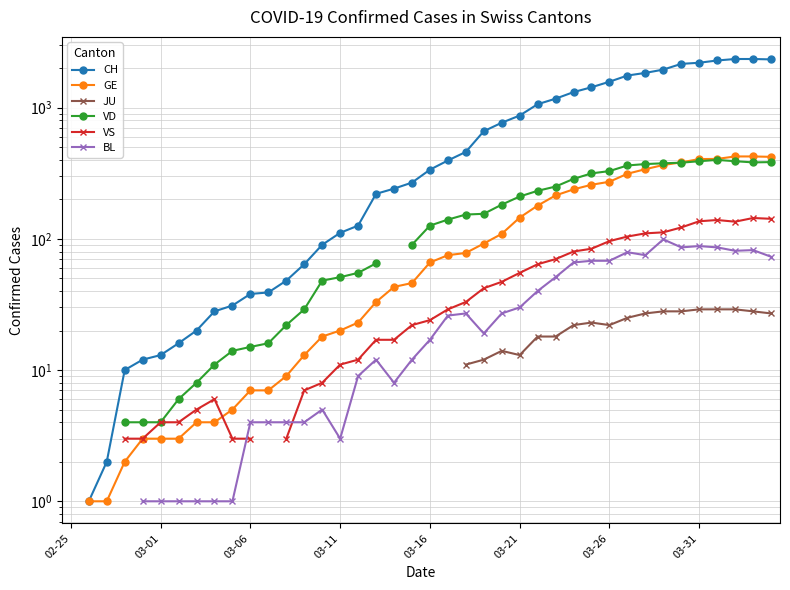

What is the total value across all series at 24?

1145.0